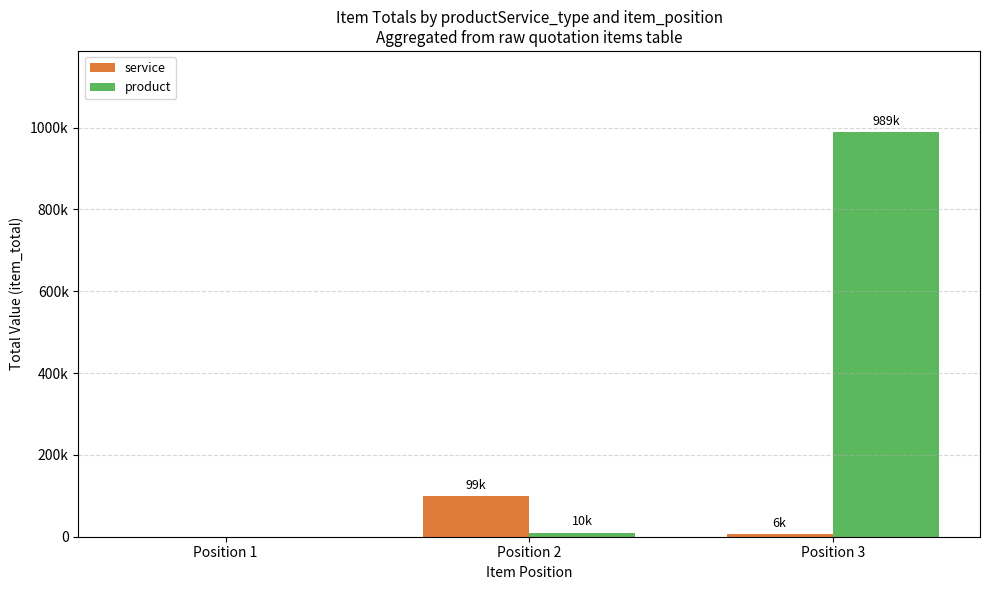

Which series has the largest total across all categories?

product